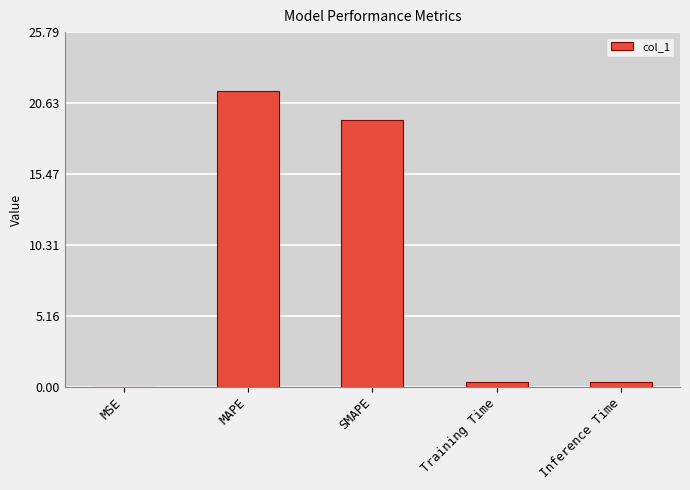

How many distinct data groups are displayed?

1